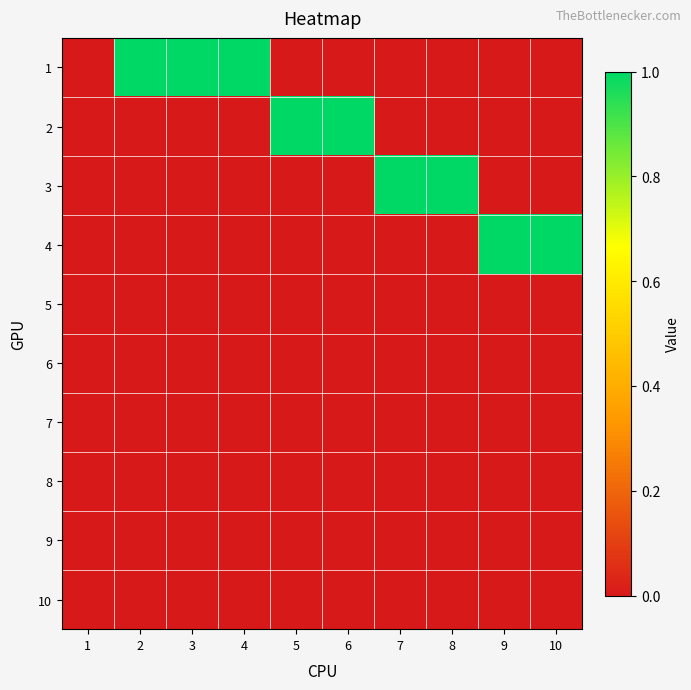

Rank the series by their maximum value, from highest to lowest.

1, 2, 3, 4, 5, 6, 7, 8, 9, 10